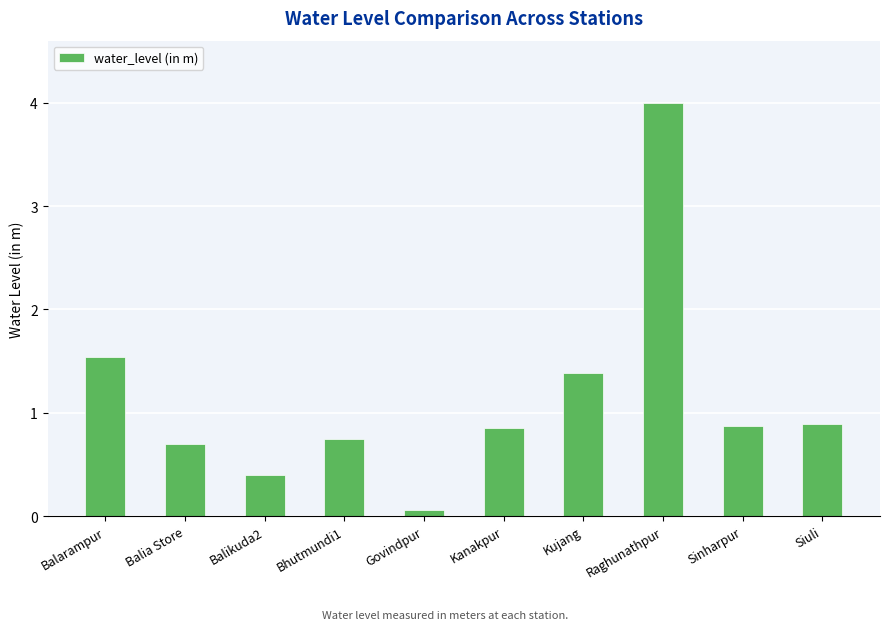

Is it true that the value at Balarampur is 1.5?

True